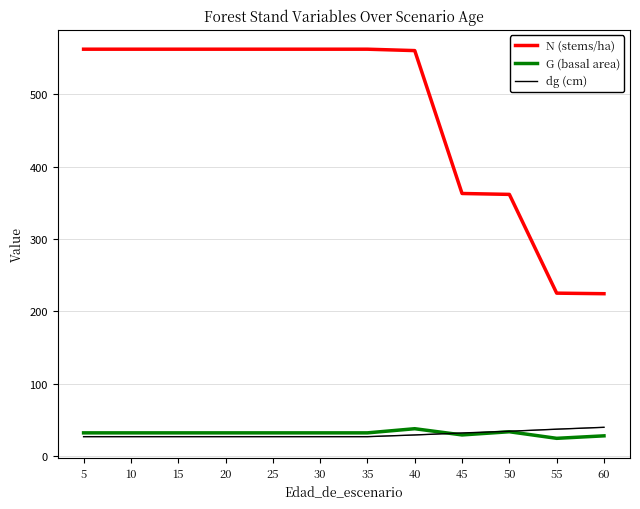

What is the smallest value displayed?

24.8